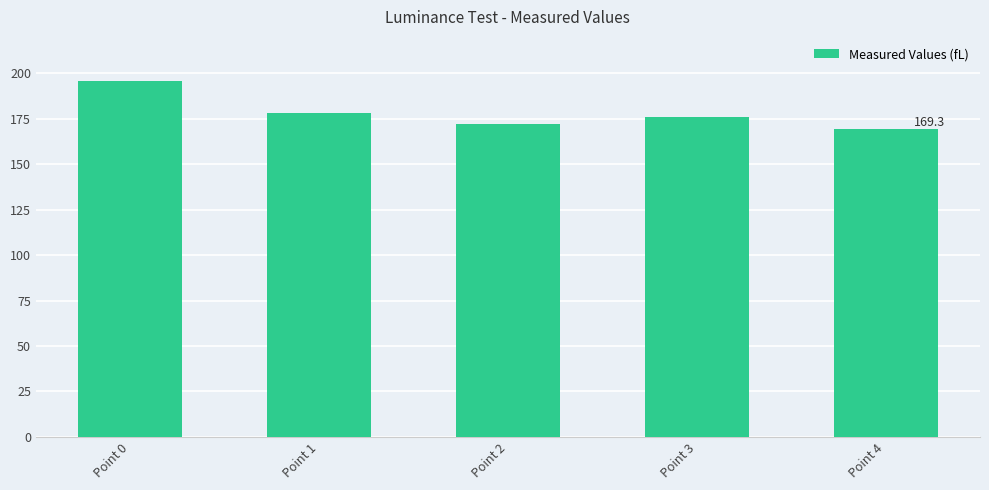

Between Point 2 and Point 3, which is larger?

Point 3